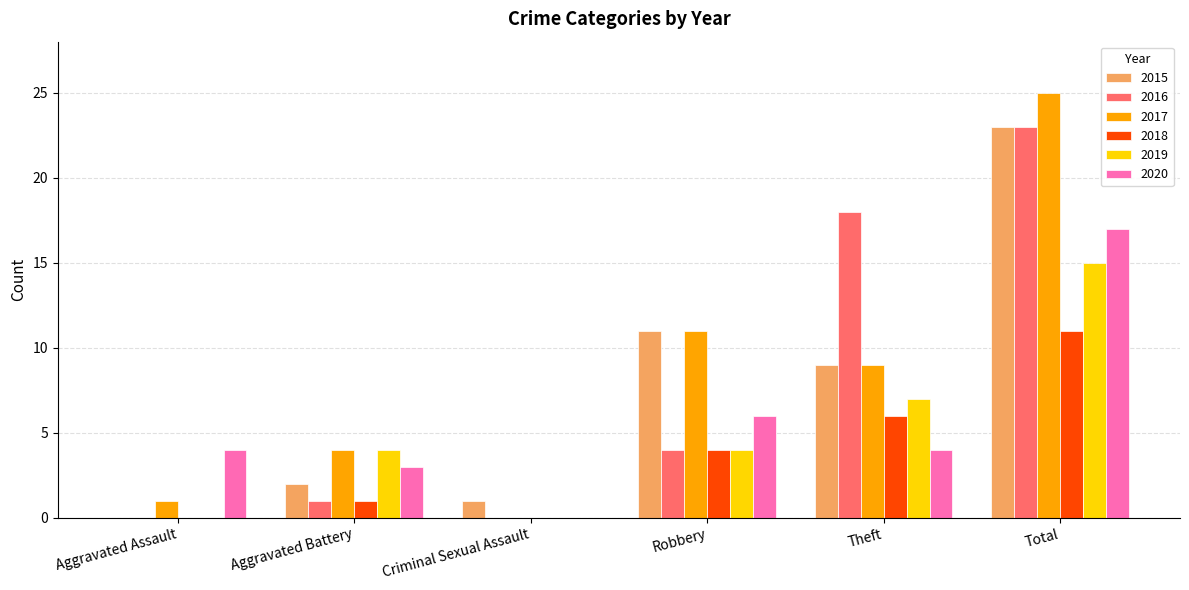

Reading left to right, transcribe all the data shown in this chart.

2015: Aggravated Assault=0	Aggravated Battery=2	Criminal Sexual Assault=1	Robbery=11	Theft=9	Total=23
2016: Aggravated Assault=0	Aggravated Battery=1	Criminal Sexual Assault=0	Robbery=4	Theft=18	Total=23
2017: Aggravated Assault=1	Aggravated Battery=4	Criminal Sexual Assault=0	Robbery=11	Theft=9	Total=25
2018: Aggravated Assault=0	Aggravated Battery=1	Criminal Sexual Assault=0	Robbery=4	Theft=6	Total=11
2019: Aggravated Assault=0	Aggravated Battery=4	Criminal Sexual Assault=0	Robbery=4	Theft=7	Total=15
2020: Aggravated Assault=4	Aggravated Battery=3	Criminal Sexual Assault=0	Robbery=6	Theft=4	Total=17